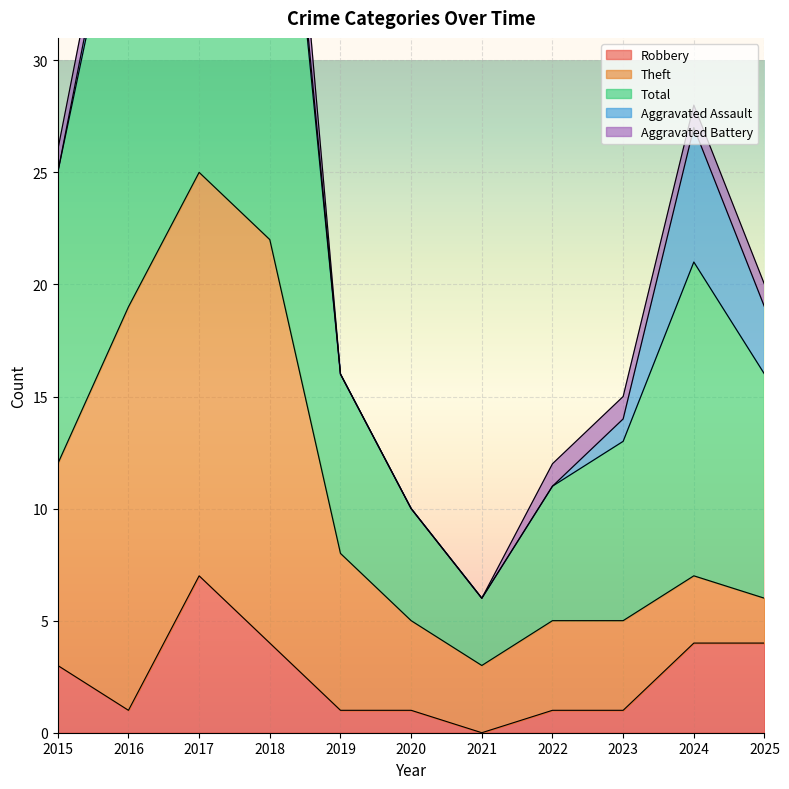

In Aggravated Assault, how many points are lower than both neighbors (excluding endpoints)?

1